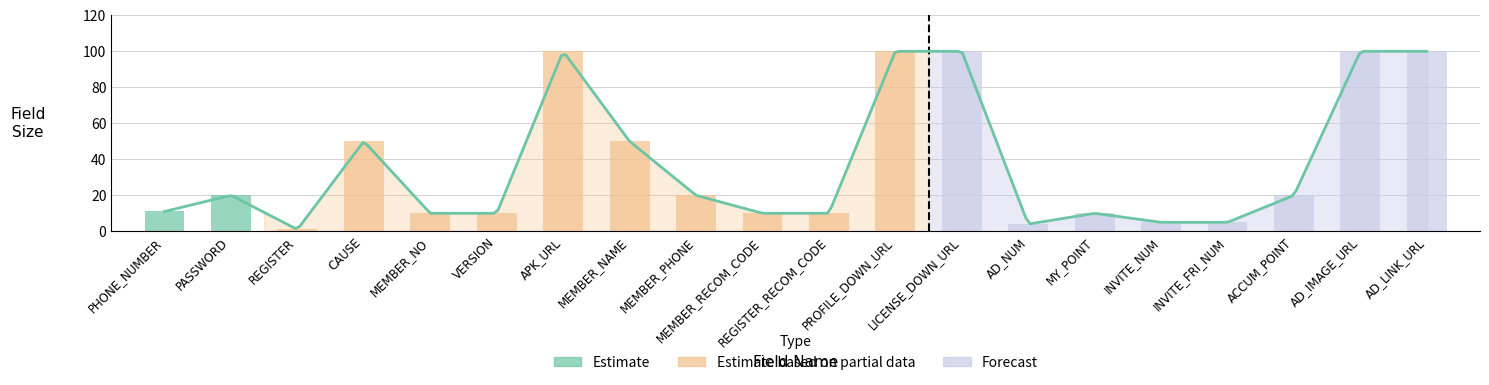

List the labels in order of value, smallest first.

REGISTER, AD_NUM, INVITE_NUM, INVITE_FRI_NUM, MEMBER_NO, VERSION, MEMBER_RECOM_CODE, REGISTER_RECOM_CODE, MY_POINT, PHONE_NUMBER, PASSWORD, MEMBER_PHONE, ACCUM_POINT, CAUSE, MEMBER_NAME, APK_URL, PROFILE_DOWN_URL, LICENSE_DOWN_URL, AD_IMAGE_URL, AD_LINK_URL